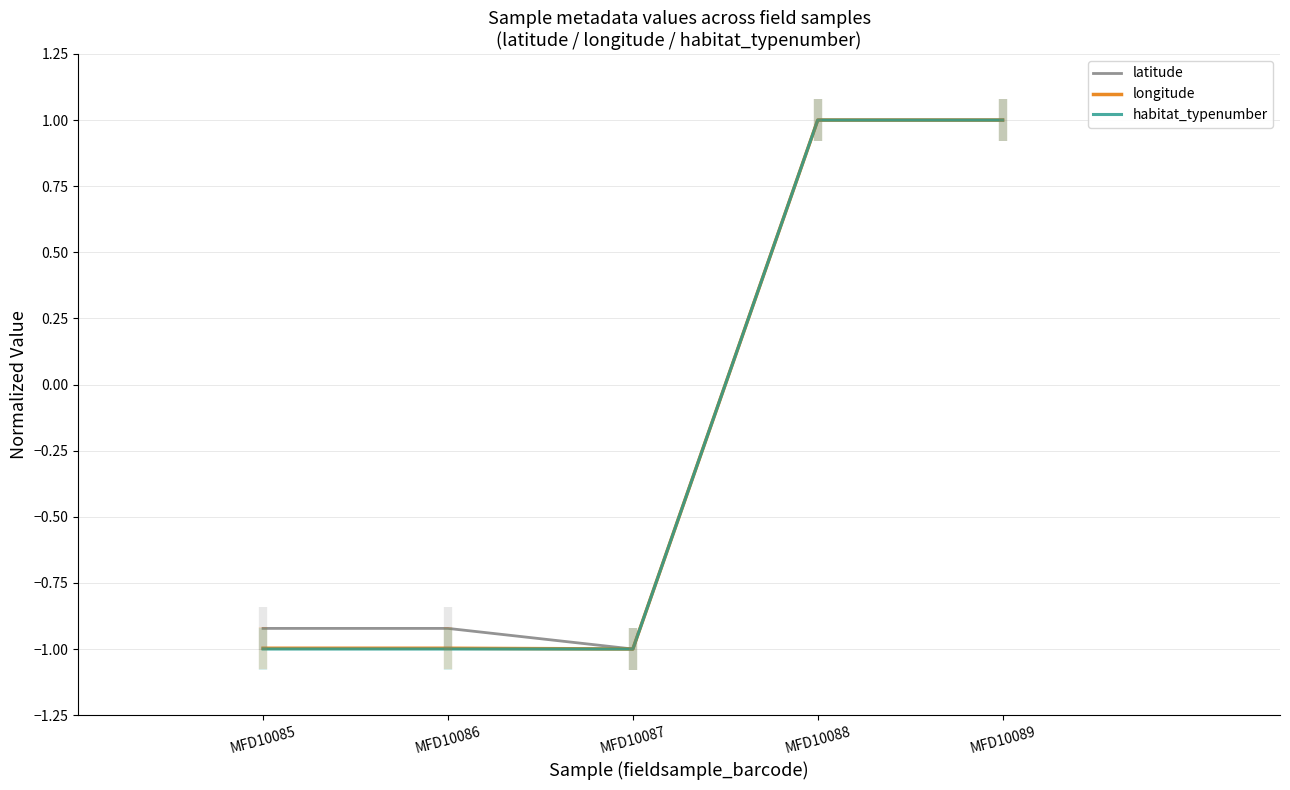

What is the difference between the highest and lowest values at MFD10085?

0.1